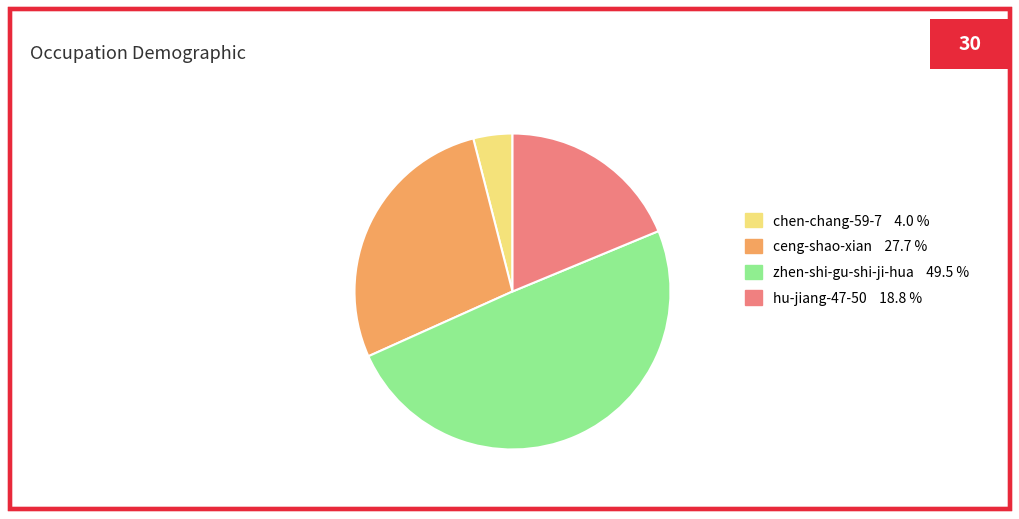

How many slices are in this pie chart?

4